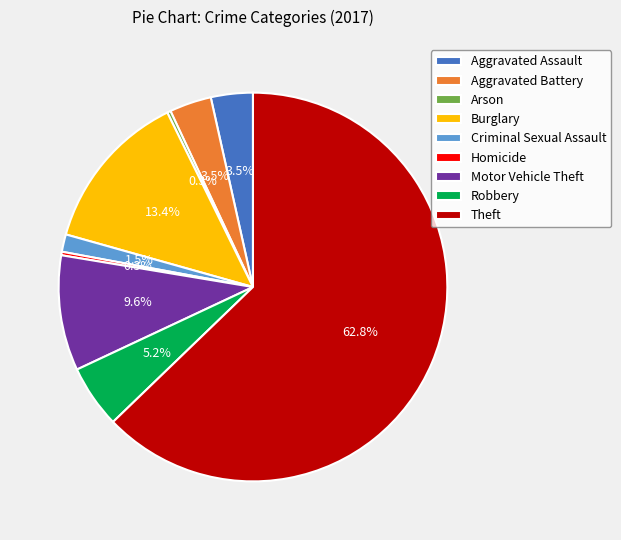

How many slices are in this pie chart?

9